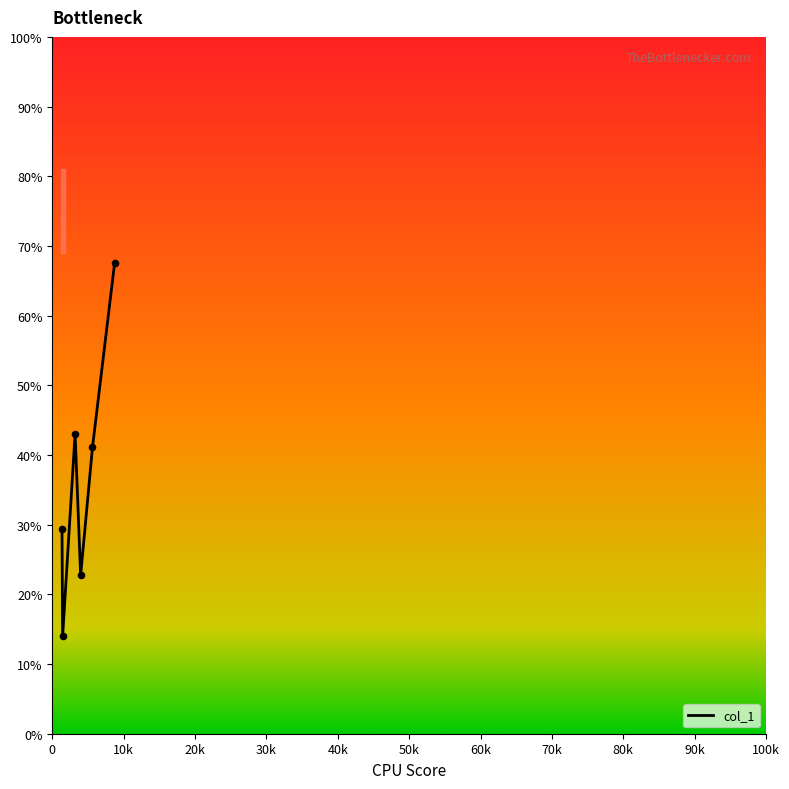

True or false: there are more than 0 points higher than both neighbors.

True